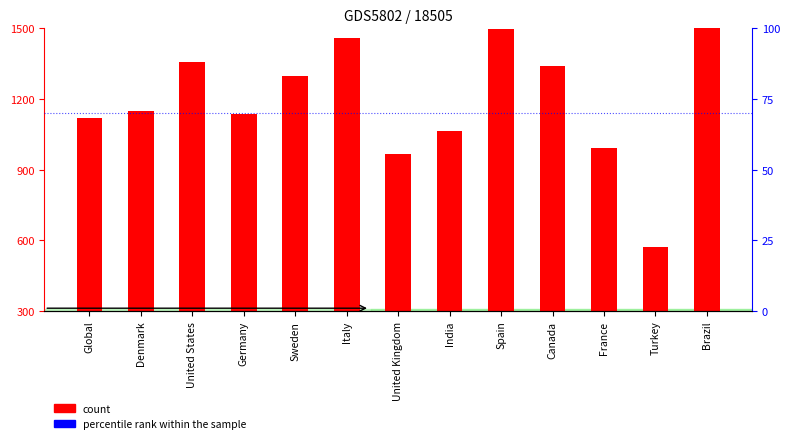

At which category is the sum across all series the highest?

Brazil